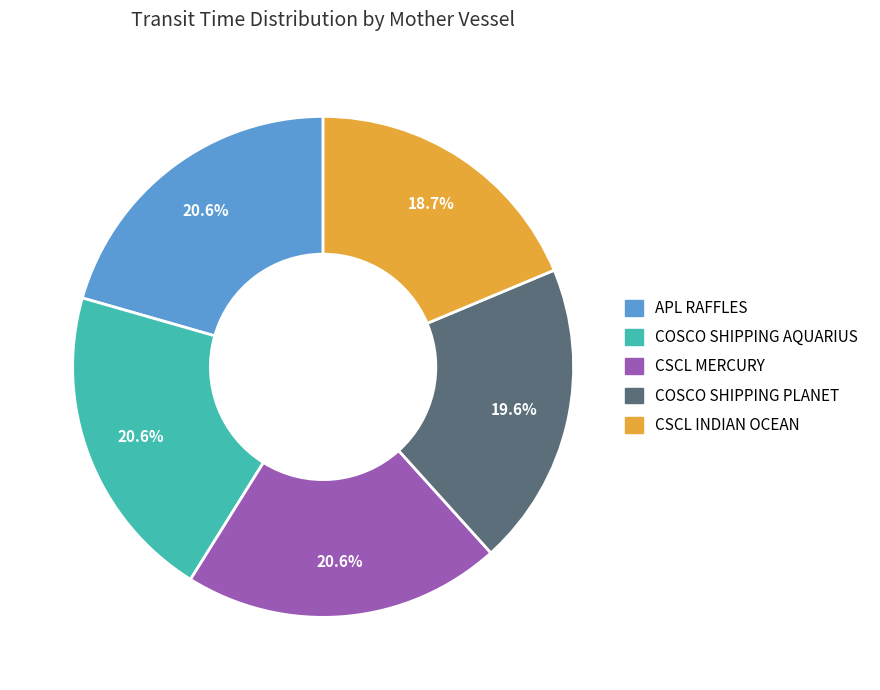

Which slice is the smallest?

CSCL INDIAN OCEAN